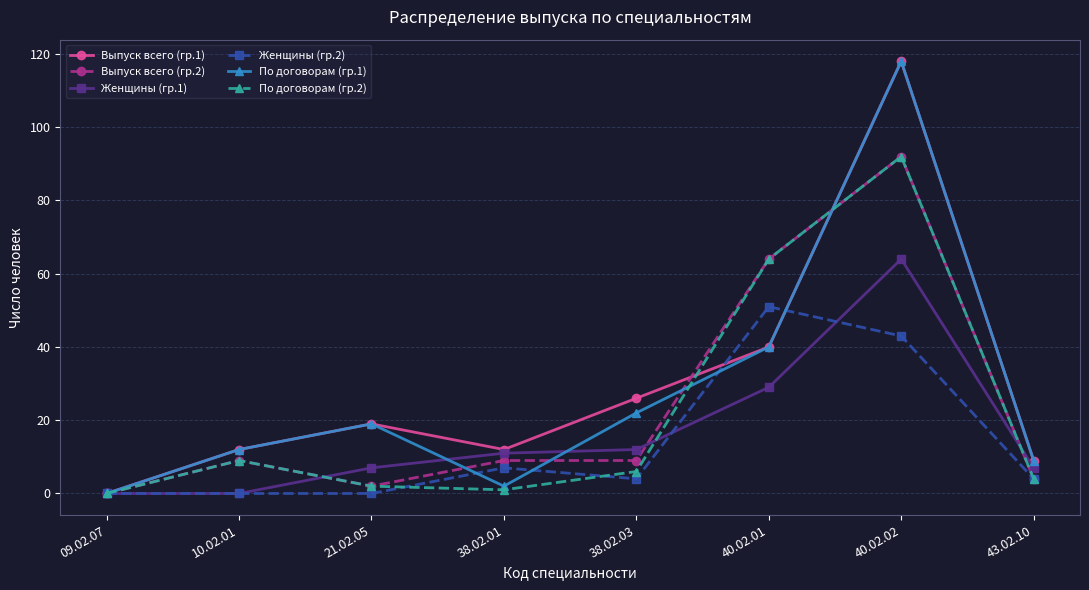

True or false: Выпуск всего (гр.1) has more than 2 interior local peaks.

False